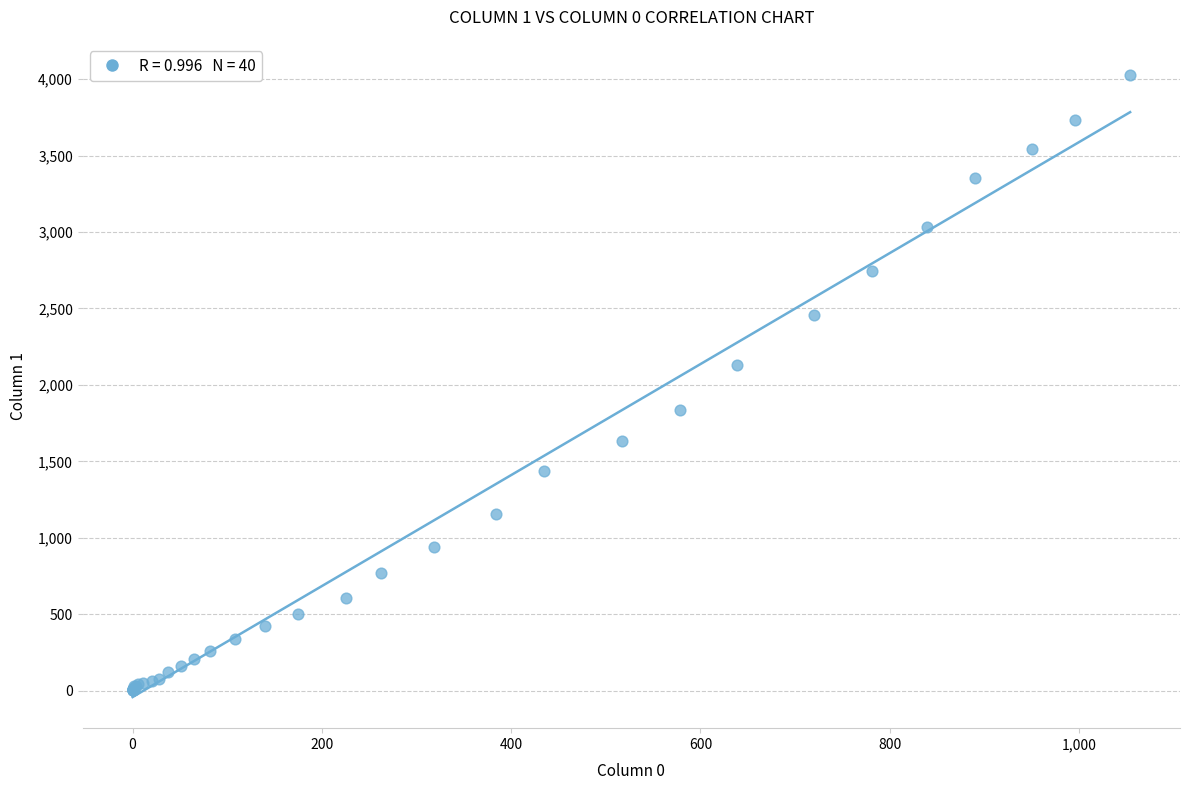

What Y value in the scatter plot is closest to 2015?

2131